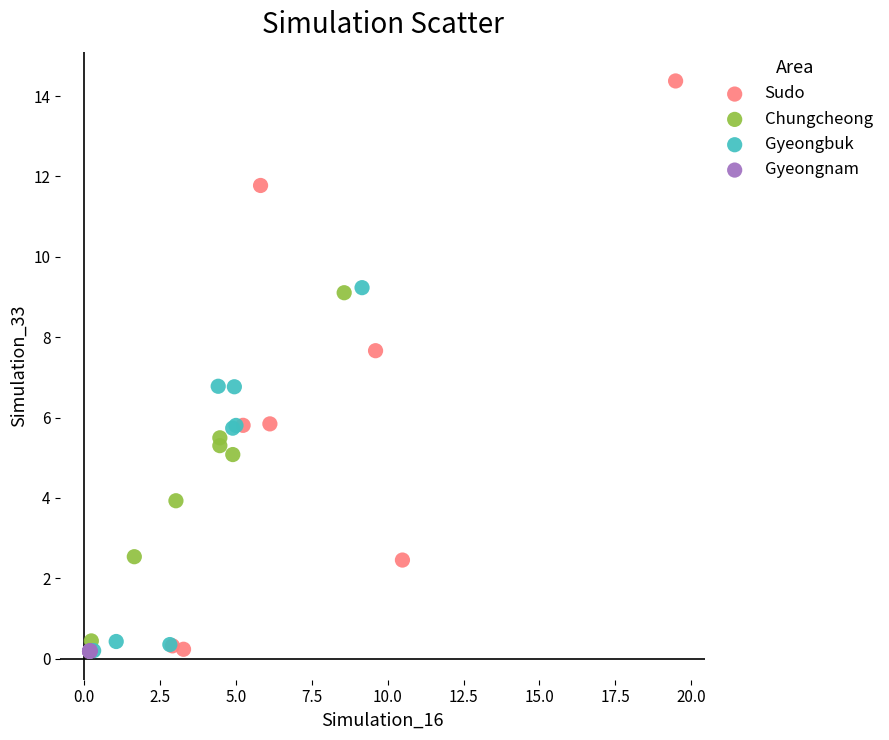

Which series reaches the maximum Y coordinate?

Sudo